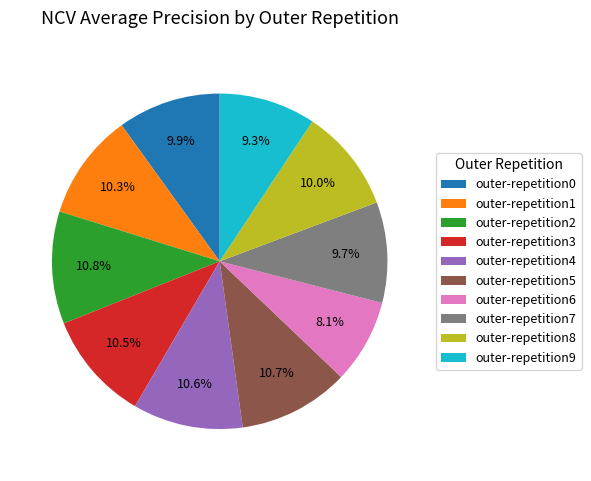

Does outer-repetition7 account for over 50% of the chart?

No